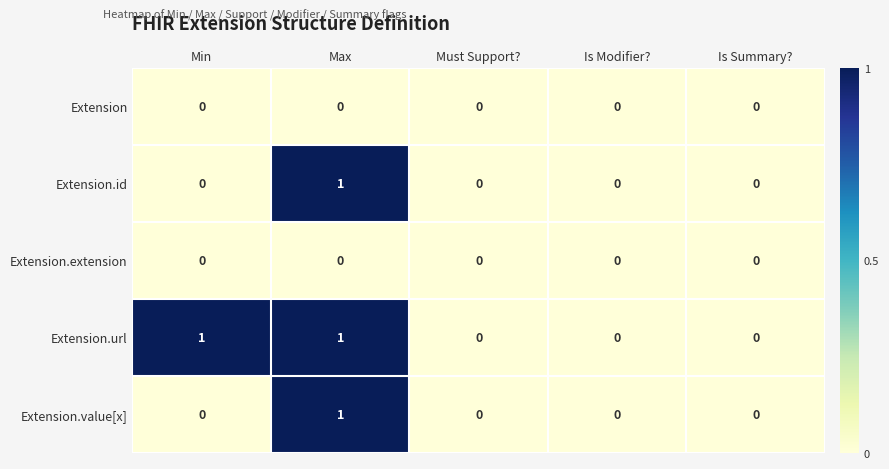

Count the Extension.value[x] values in the range 0 to 1.

5